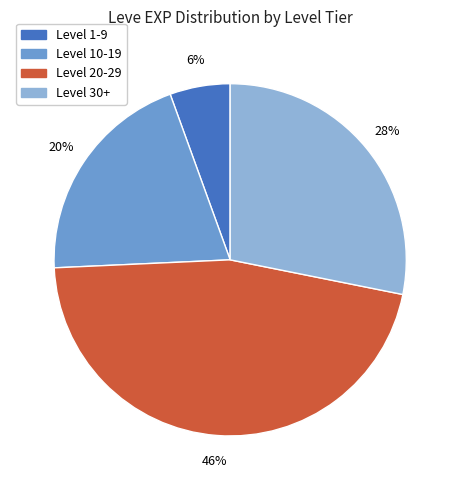

Is there any slice that represents more than half of the pie?

No